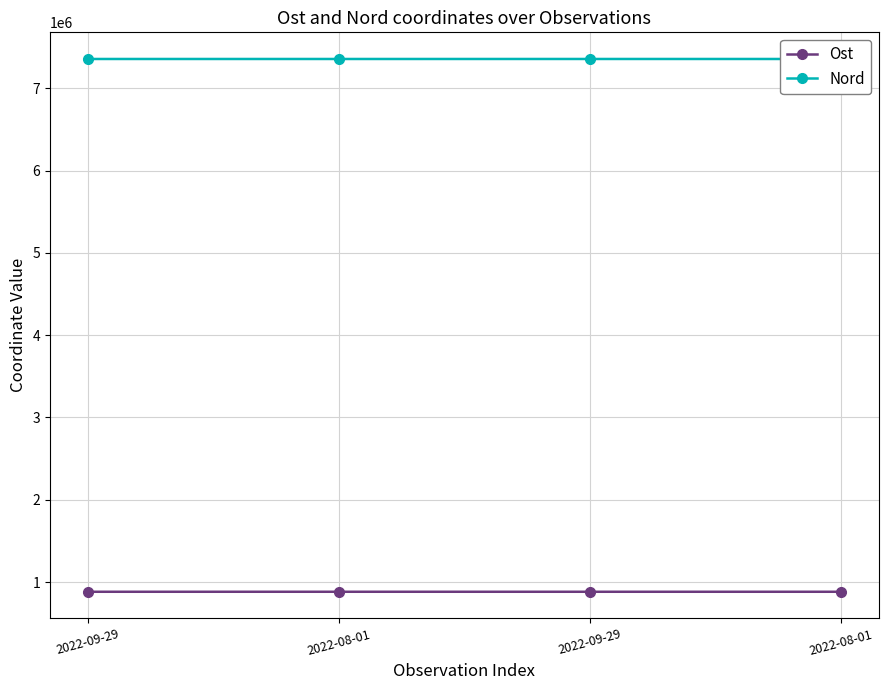

What is the difference between the maximum and minimum values in the Ost series?

92.6